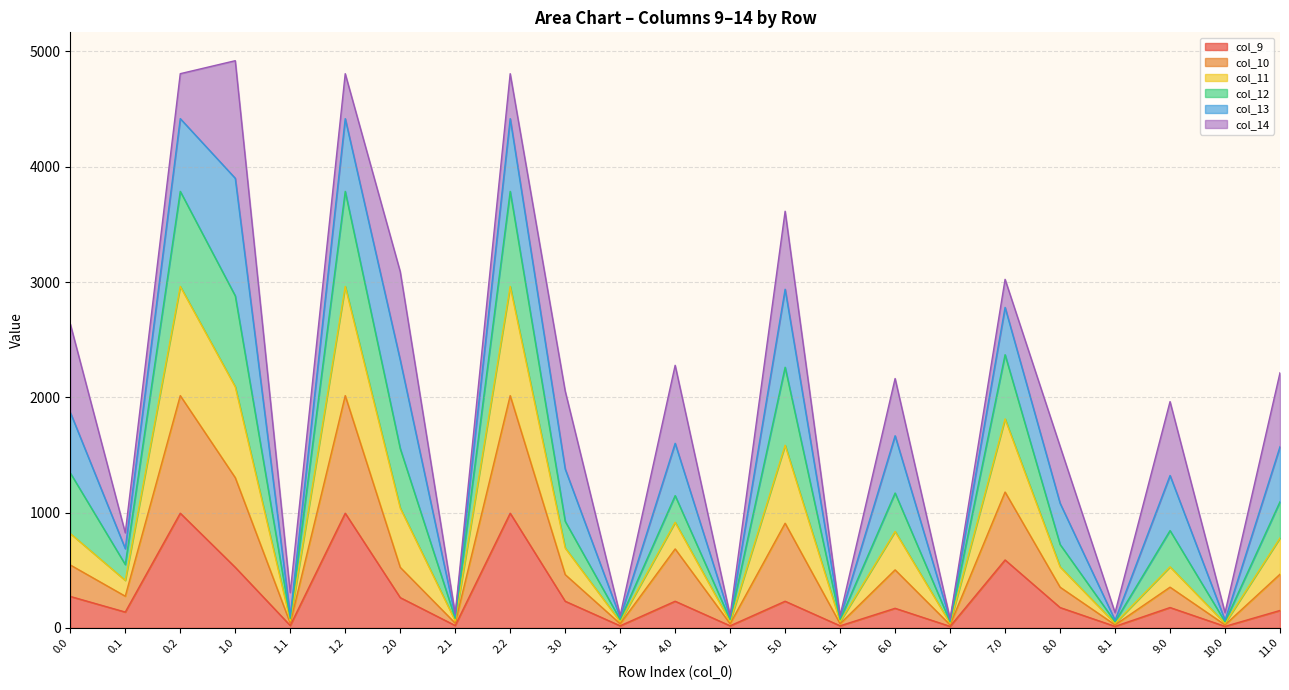

What is the total value across all series at 2.0?

3090.6